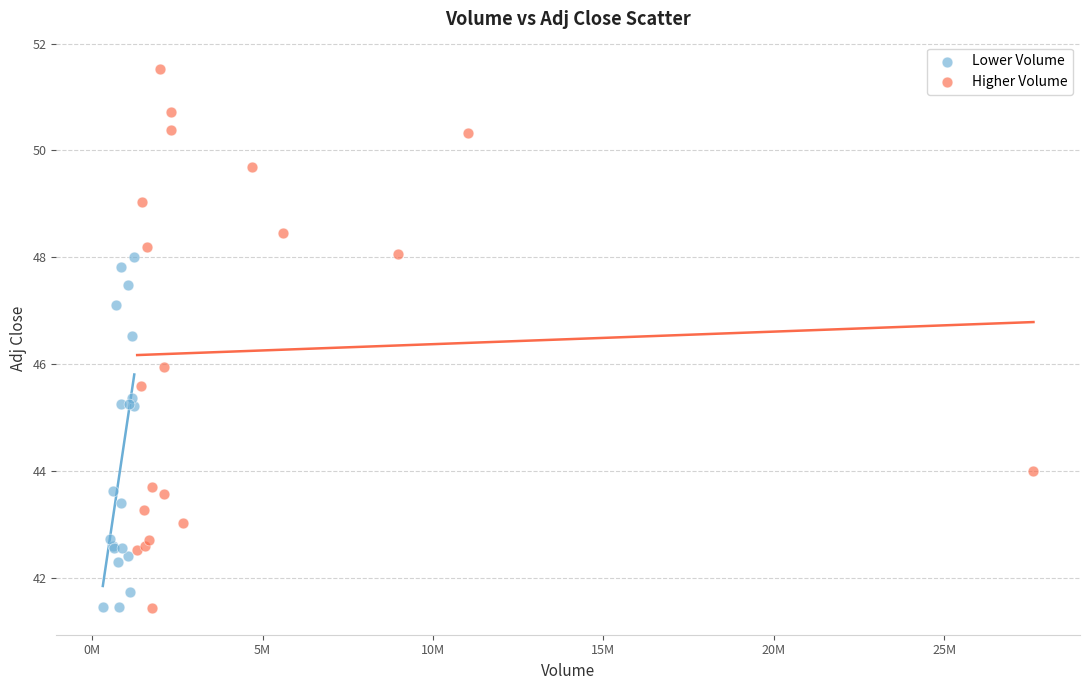

Which series has the widest spread of Y values?

Higher Volume